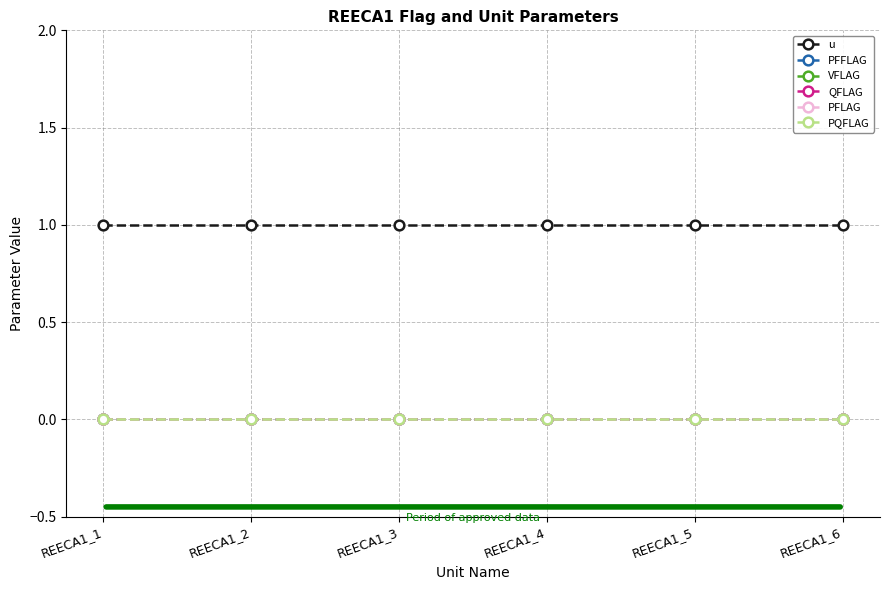

Which series has the widest spread of values?

u